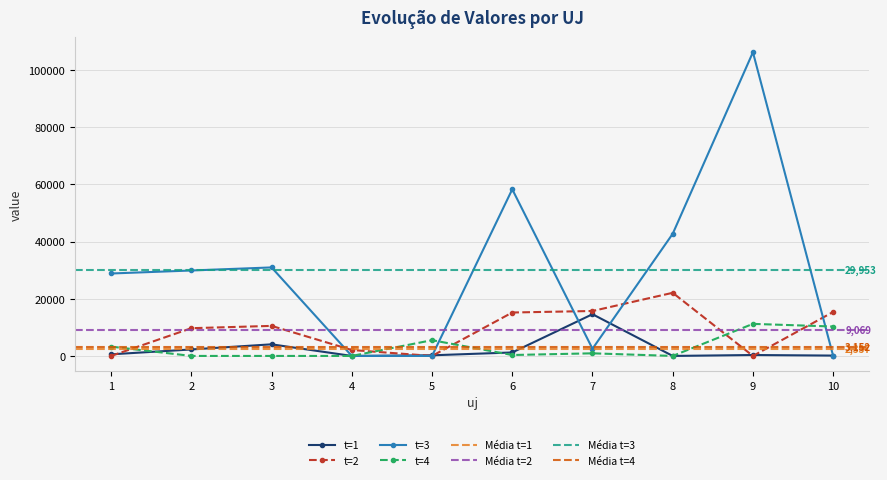

What is the difference between the second highest and second lowest values in the t=2 series?

15723.9